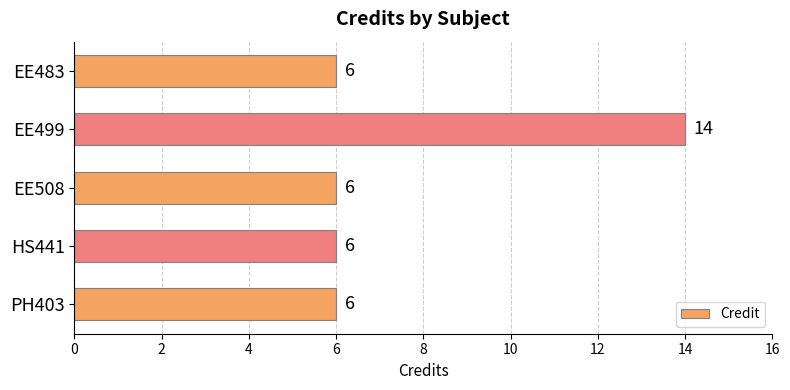

True or false: the data shows 6 at PH403.

True